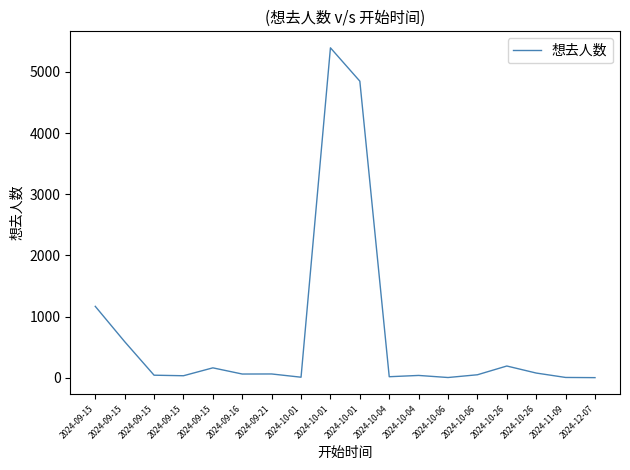

Does the chart have visible grid lines?

No